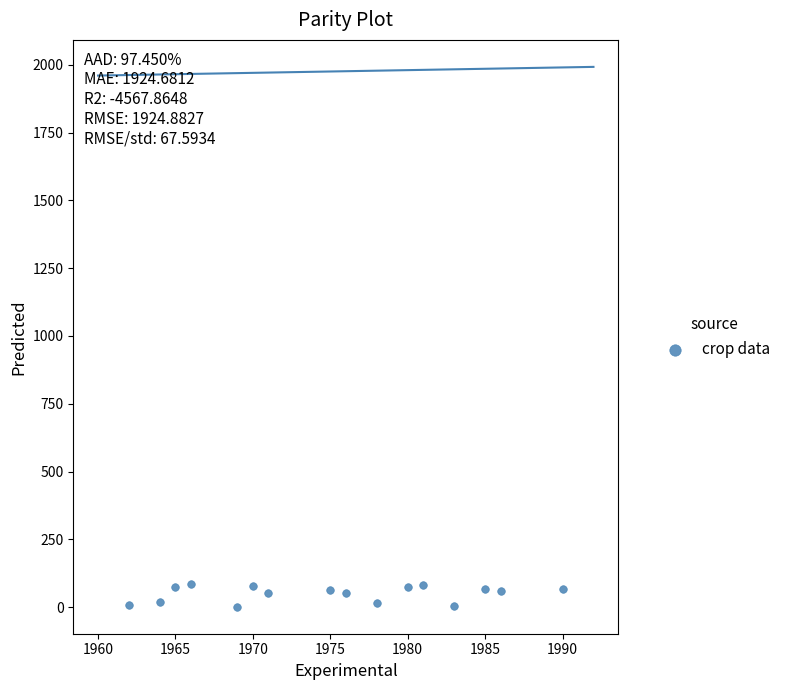

What is the range of Y values (max minus min)?

82.3